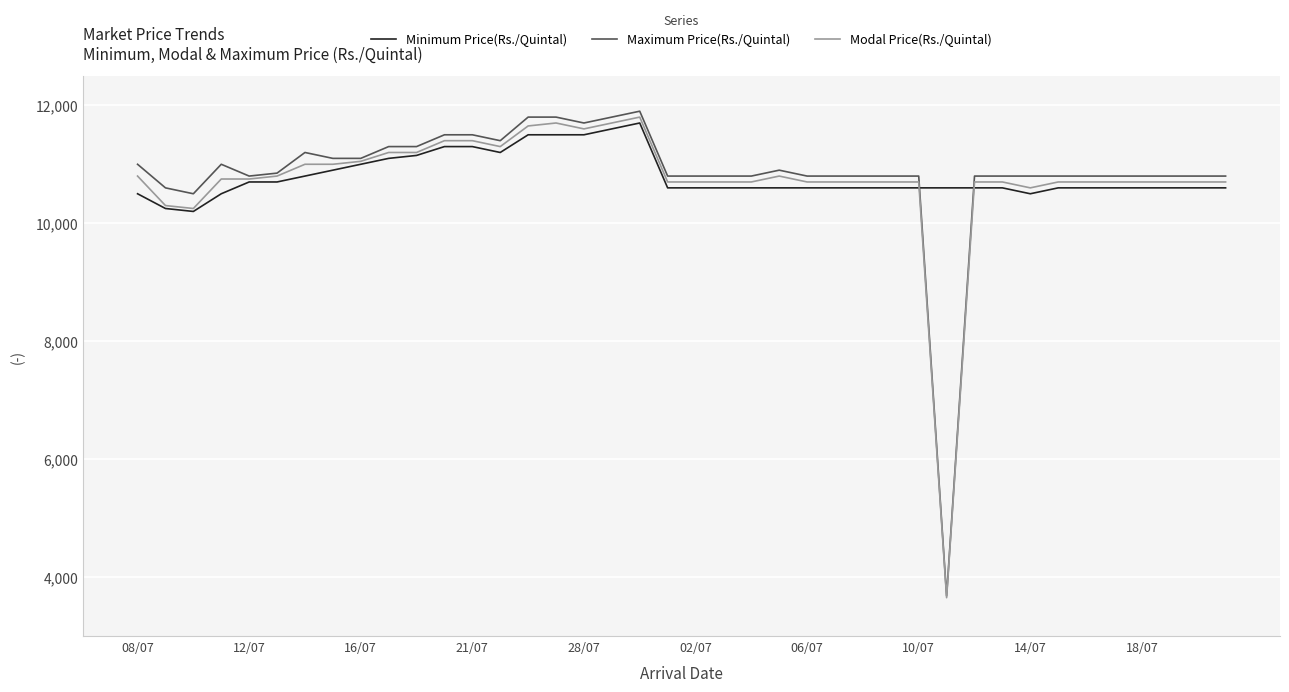

Which series has the widest spread of values?

Maximum Price(Rs./Quintal)